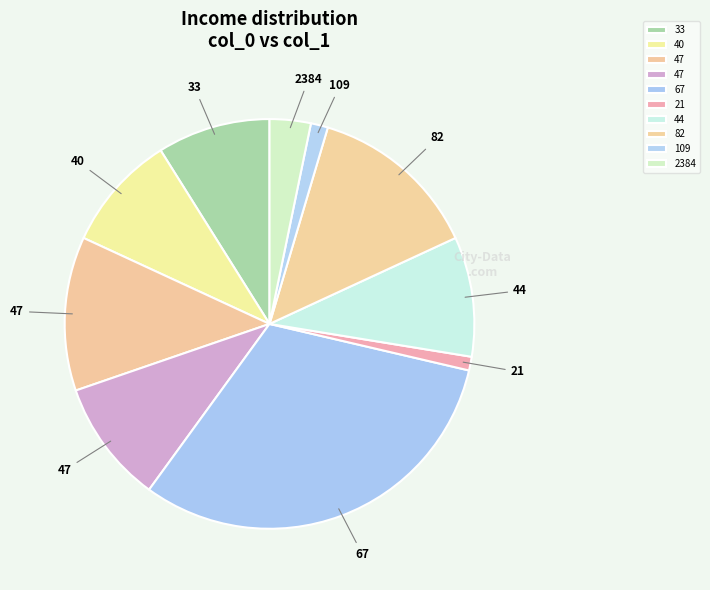

Count the number of slices in the pie.

10